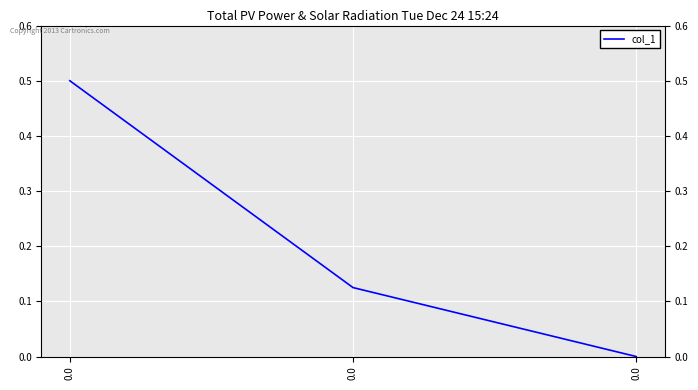

What is the average value?

0.2